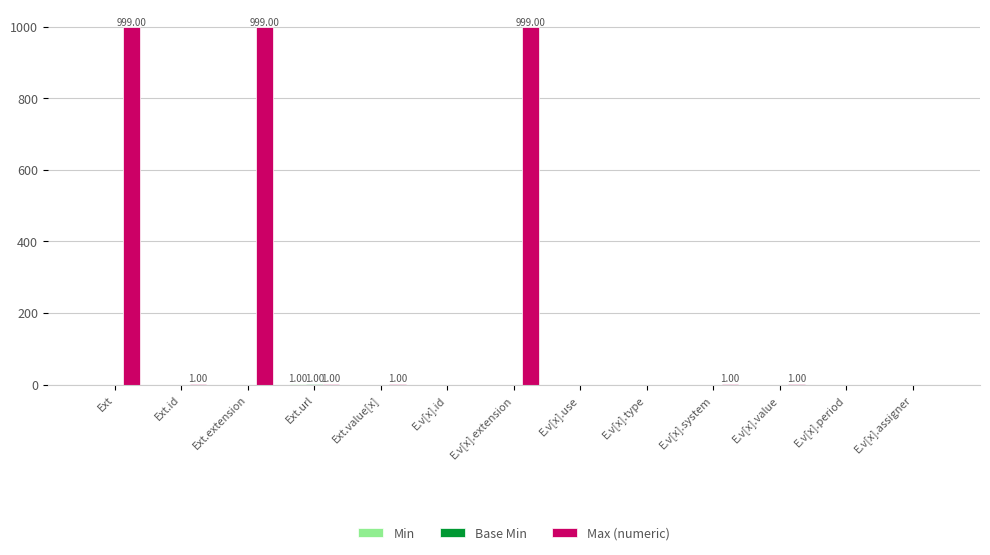

Does the chart contain stacked bars?

No